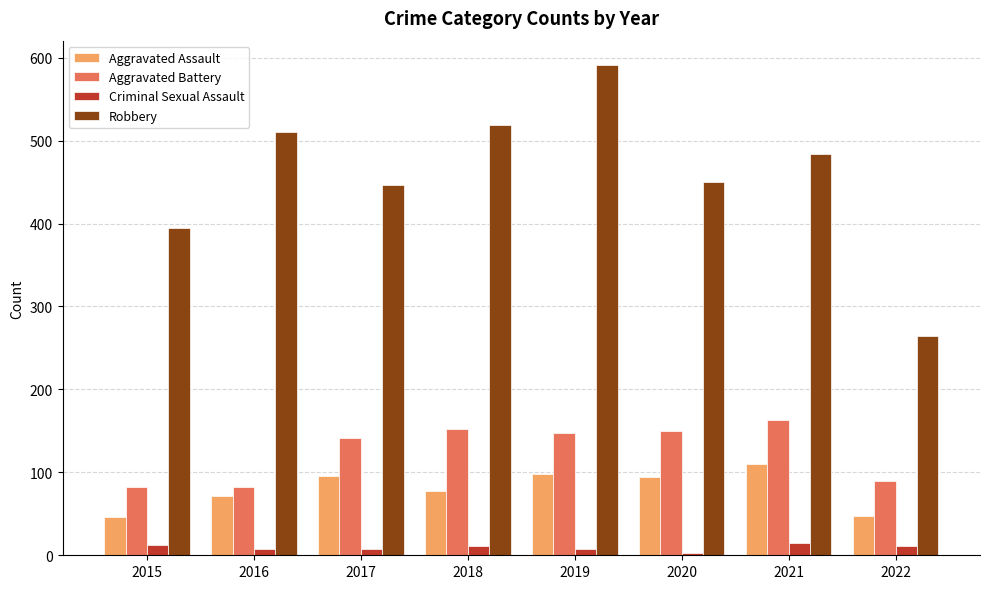

What is the difference between the highest and lowest values at 2022?

254